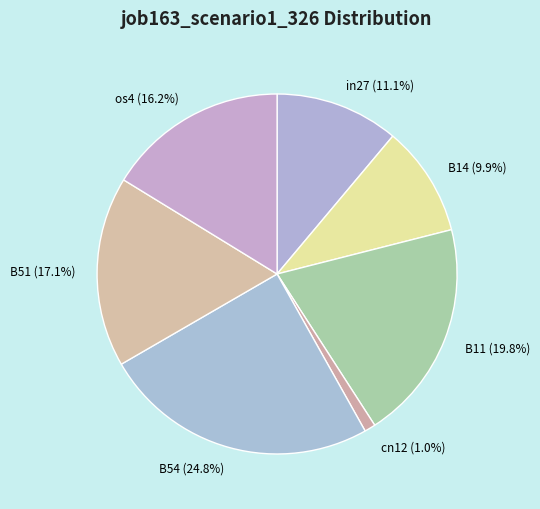

How many slices are in this pie chart?

7